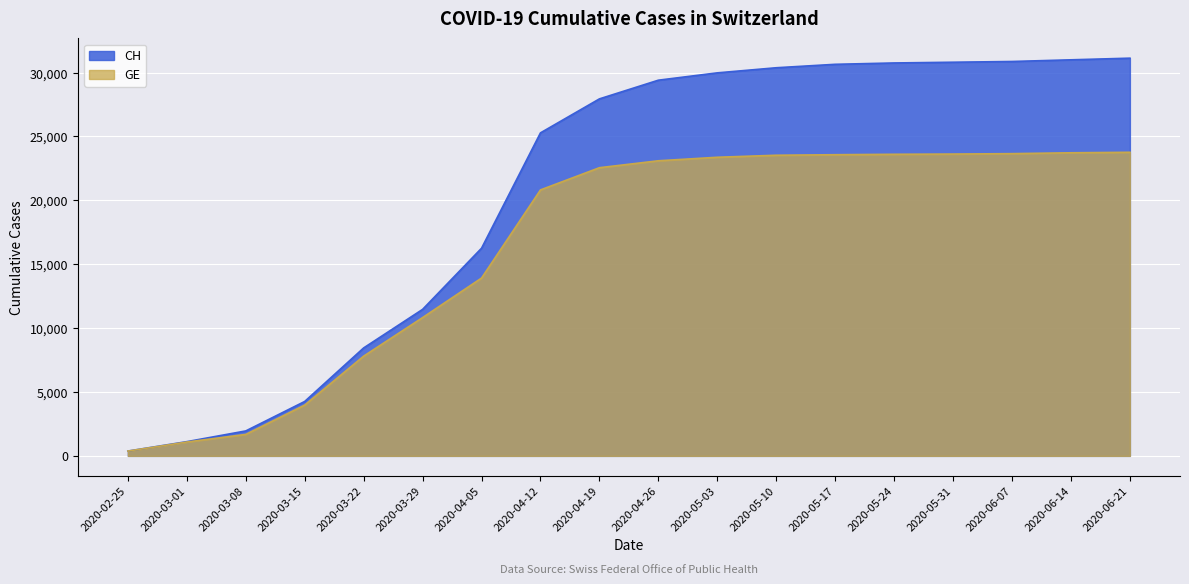

How many lines are shown in the chart?

2